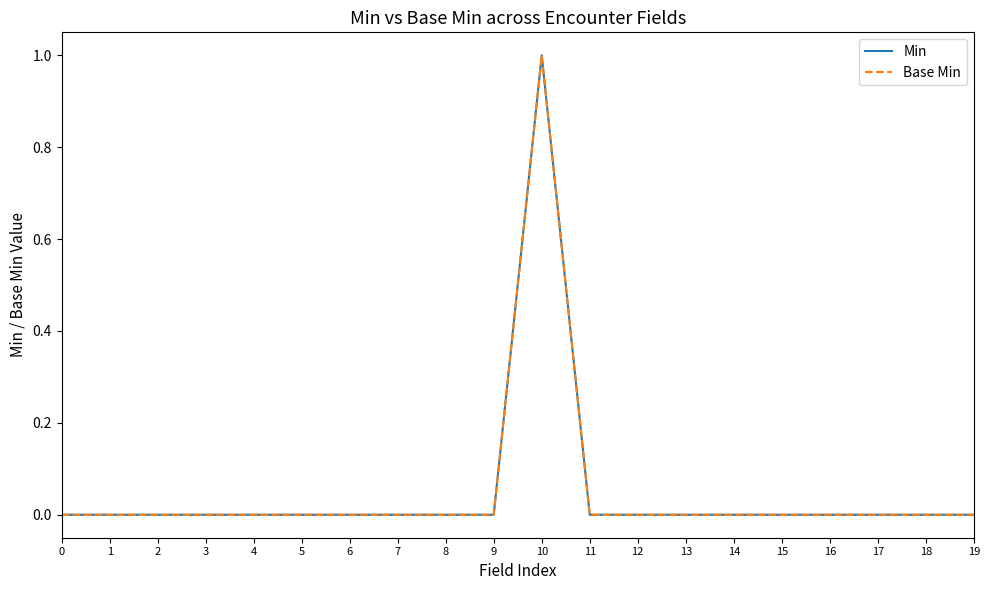

Reading right to left, list all the values displayed in this chart.

Min: 0	0	0	0	0	0	0	0	0	1	0	0	0	0	0	0	0	0	0	0
Base Min: 0	0	0	0	0	0	0	0	0	1	0	0	0	0	0	0	0	0	0	0